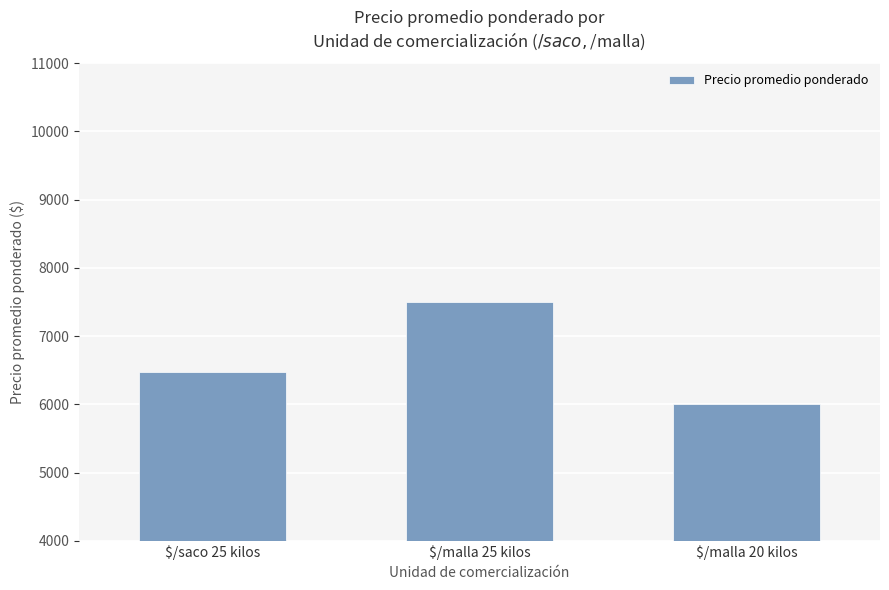

Rank the categories by value from highest to lowest.

$/malla 25 kilos, $/saco 25 kilos, $/malla 20 kilos